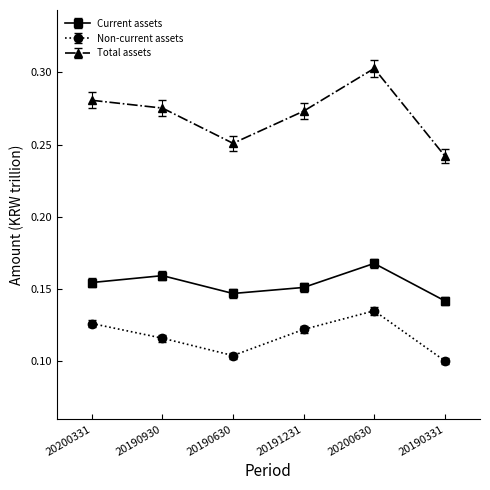

Which category has the highest value in the Non-current assets series?

20200630